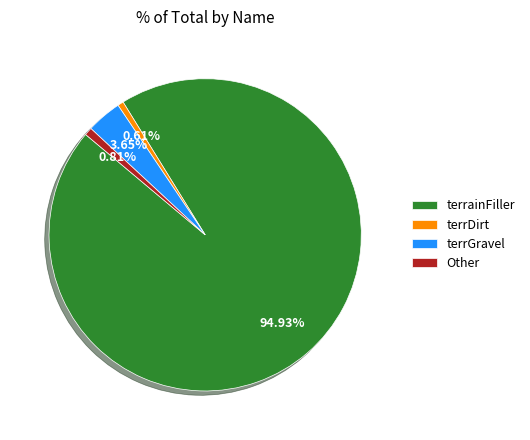

To the nearest percent, what is the difference between the terrDirt and terrGravel slice percentages?

3%